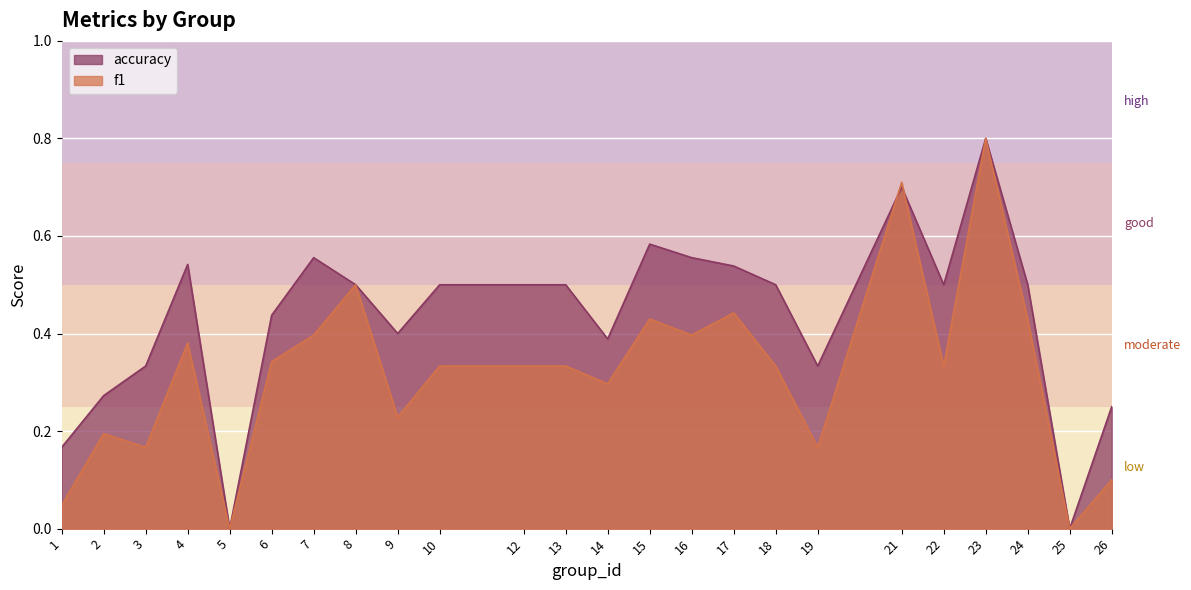

Rank the categories by accuracy value from lowest to highest.

5, 25, 1, 26, 2, 3, 19, 14, 9, 6, 8, 10, 12, 13, 18, 22, 24, 17, 4, 7, 16, 15, 21, 23